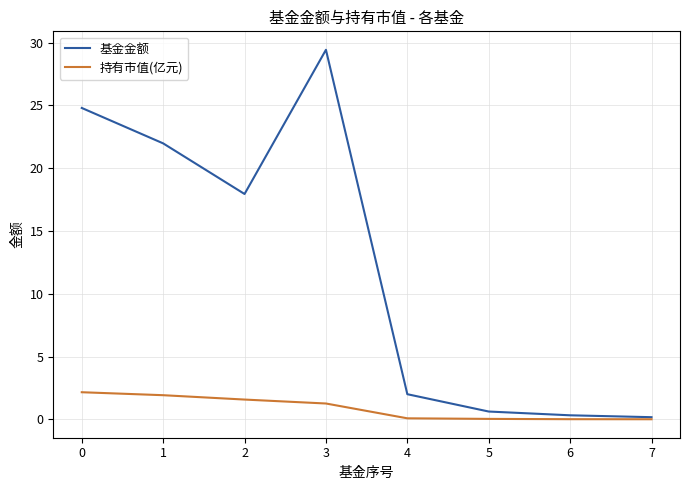

Between 3 and 4, which series saw the biggest shift?

基金金额